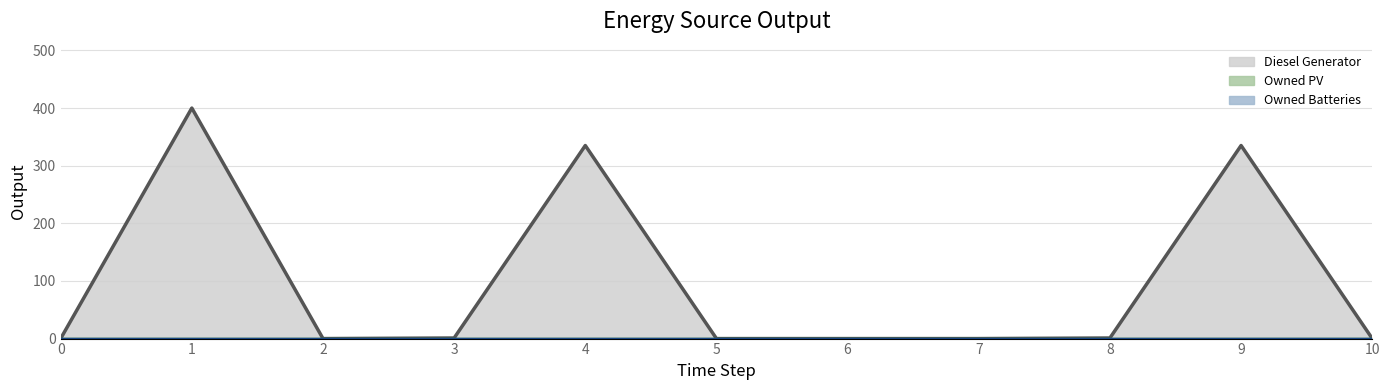

How many lines are shown in the chart?

3